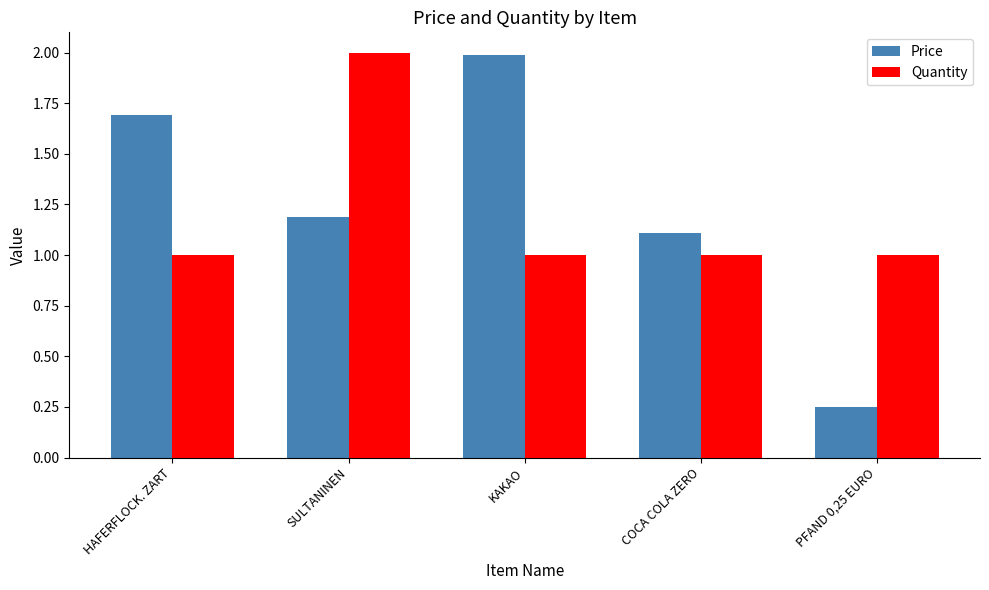

What is the sum of all Quantity values?

6.0